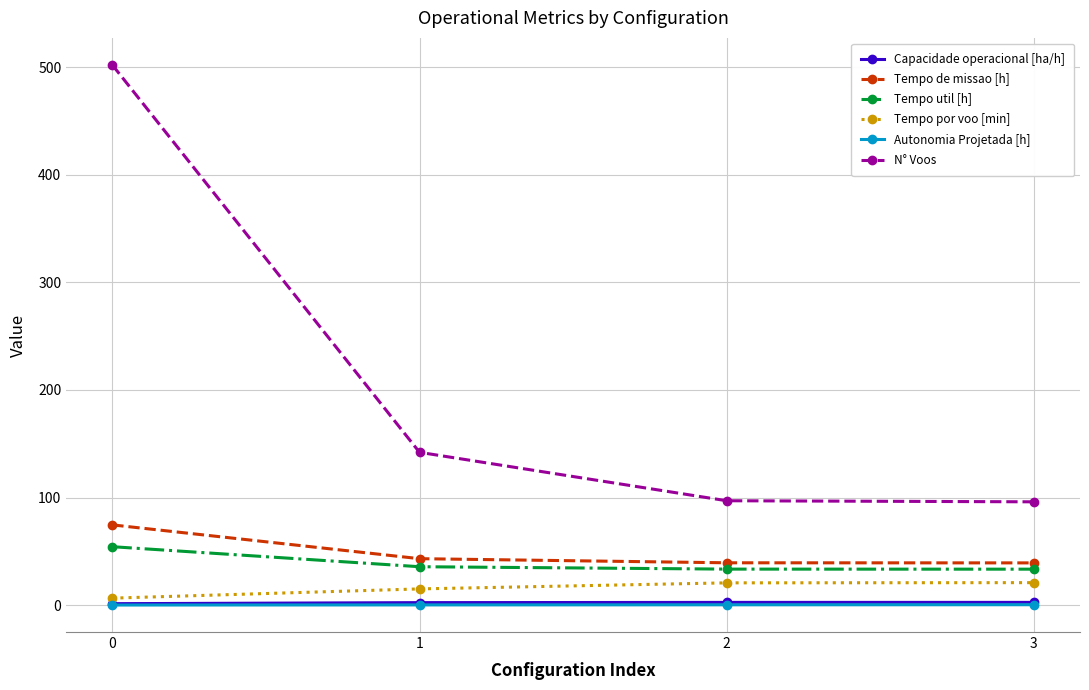

What is the value of the Autonomia Projetada [h] point at the 3rd from the left?

0.3